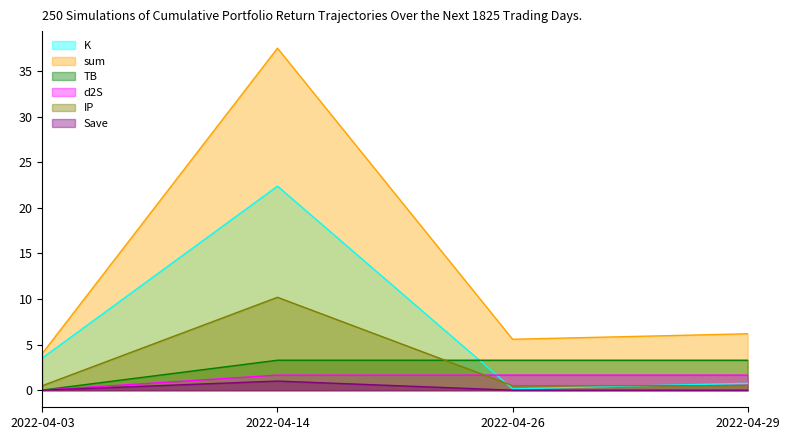

True or false: d2S and sum cross at least once.

False